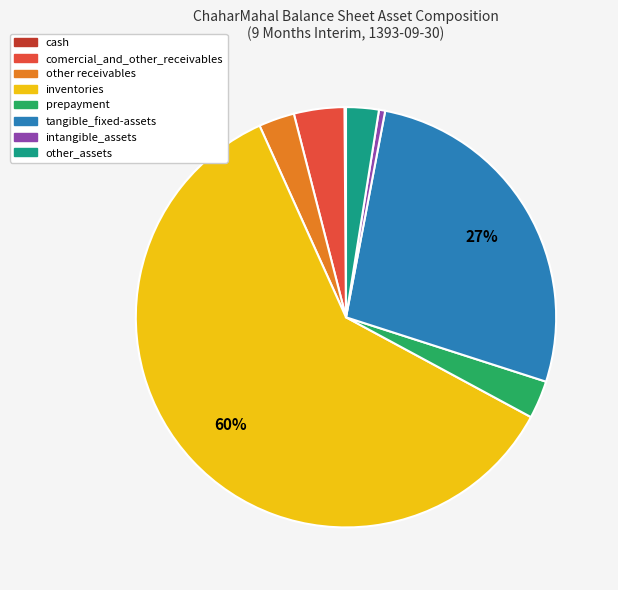

To the nearest percent, what is the combined percentage of other receivables and inventories?

63%